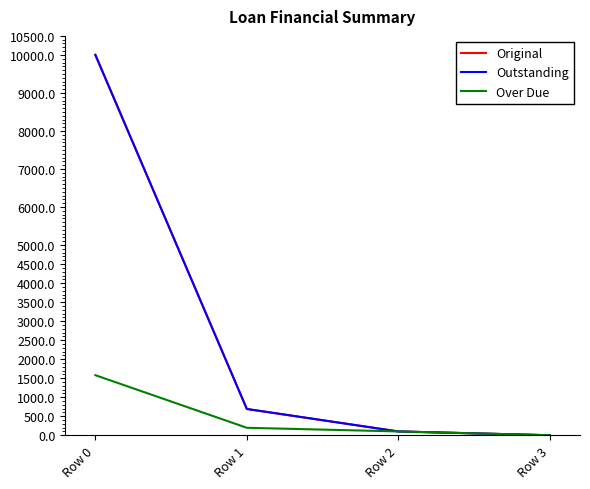

Is this an area chart (filled region under the line)?

No